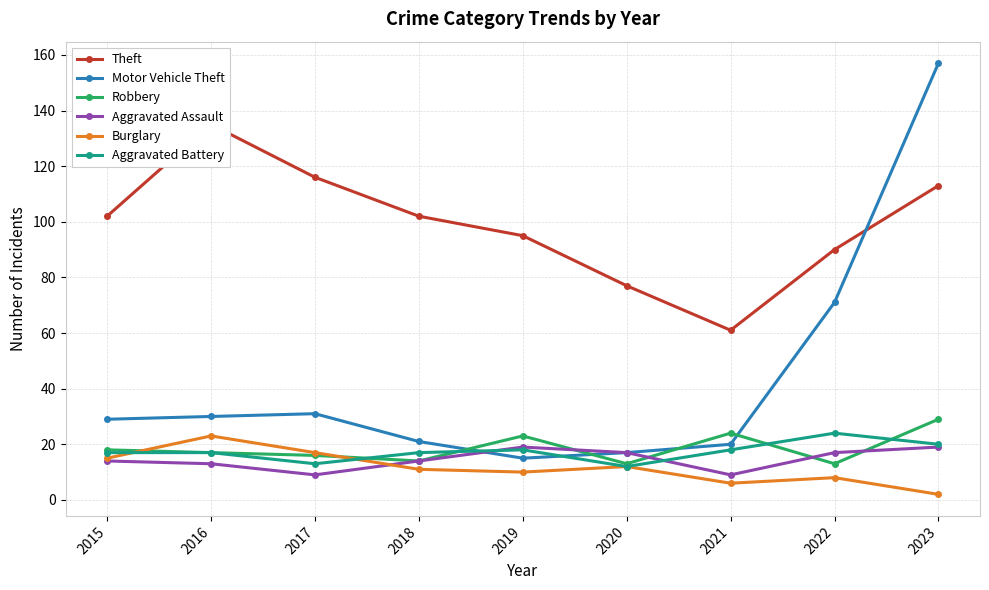

Between 2017 and 2023, which series saw the biggest shift?

Motor Vehicle Theft